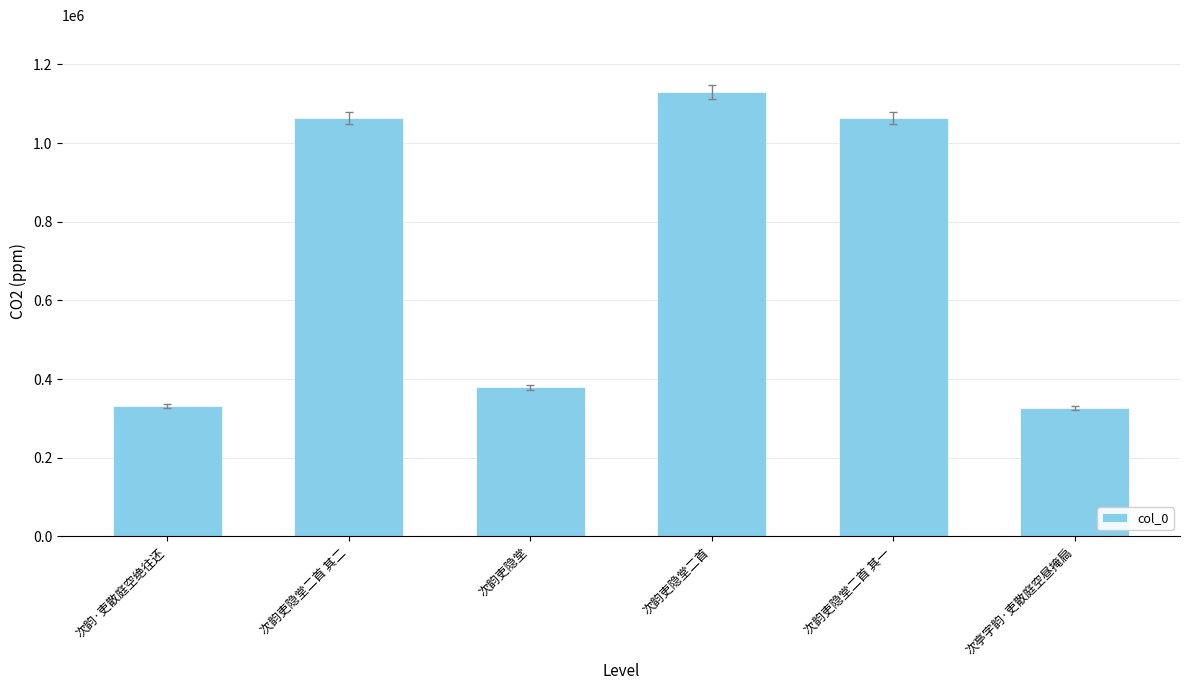

What is the label of the 4th bar from the right?

次韵吏隐堂